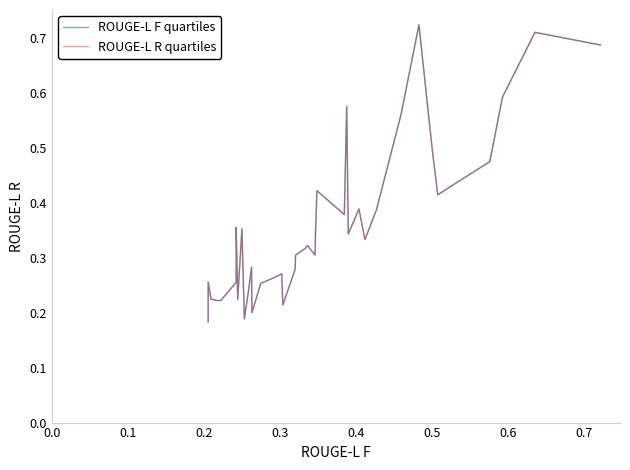

Does the chart have visible grid lines?

No